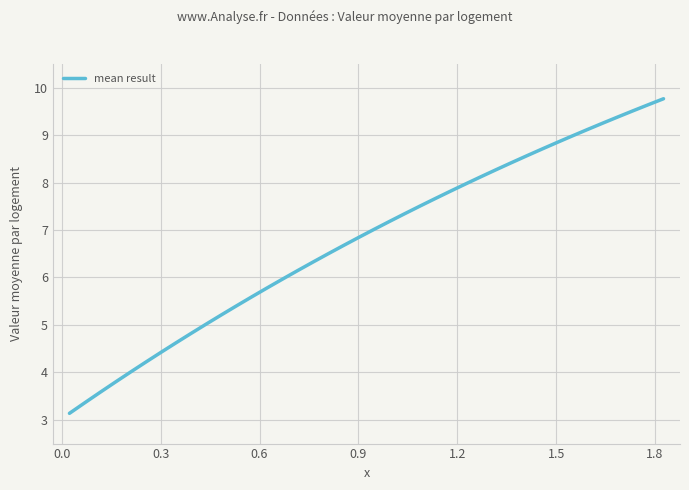

What is the smallest value displayed?

3.1